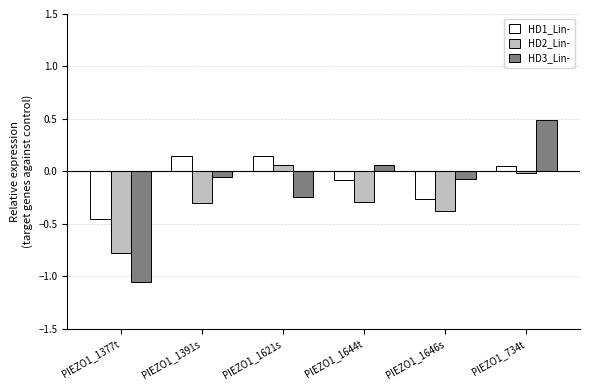

How many positive values does the HD1_Lin- series have?

3